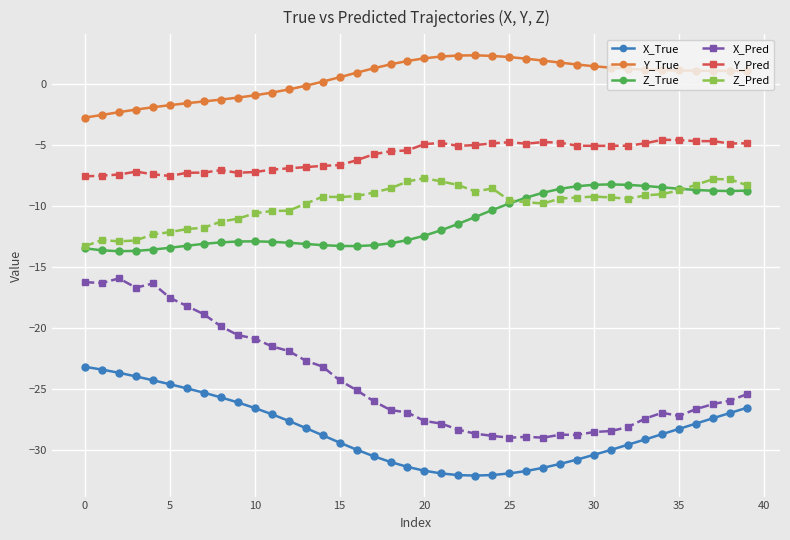

What are all the series names shown in the legend?

X_True, Y_True, Z_True, X_Pred, Y_Pred, Z_Pred